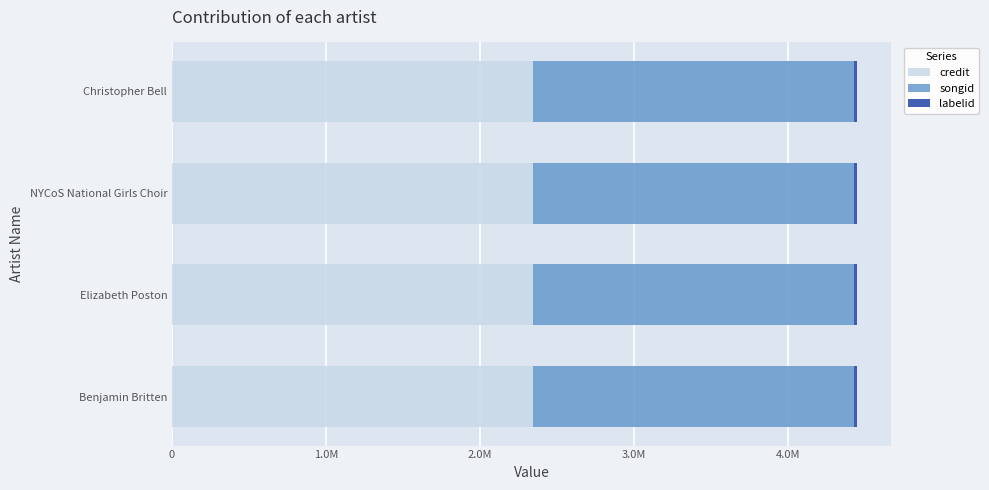

Which series changed the most between Benjamin Britten and NYCoS National Girls Choir?

credit